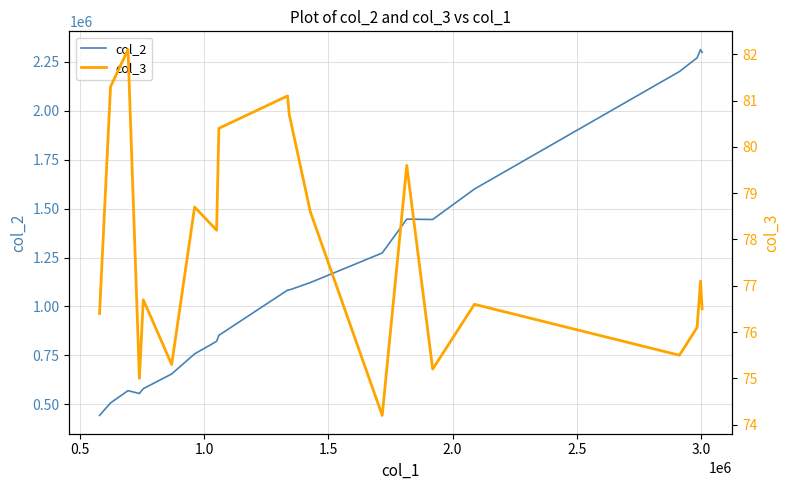

What are all the series names shown in the legend?

col_2, col_3